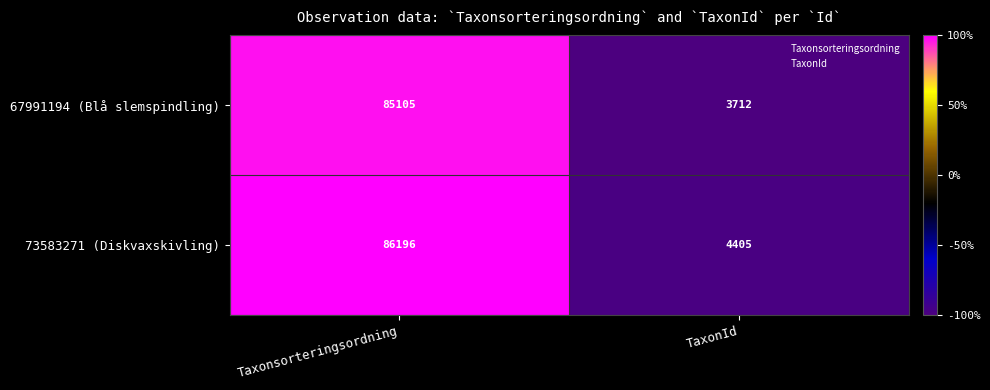

Count the number of data series in this chart.

2